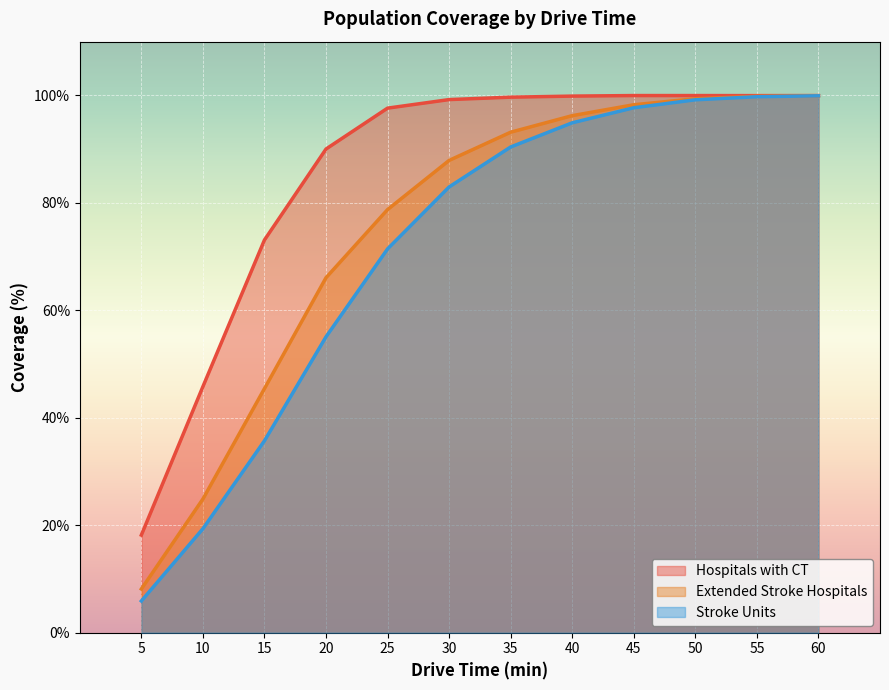

Between 45 and 55, which is larger?

45